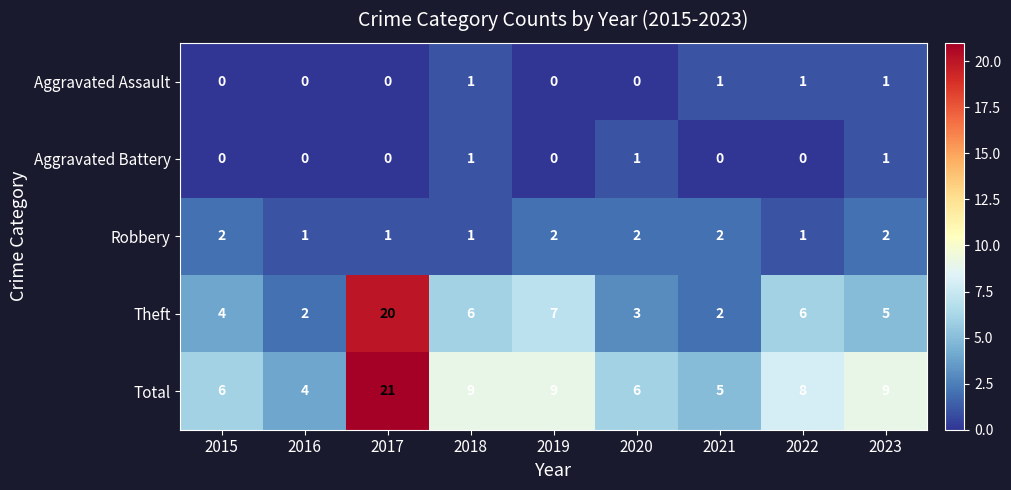

At how many categories does at least one series exceed 1?

9